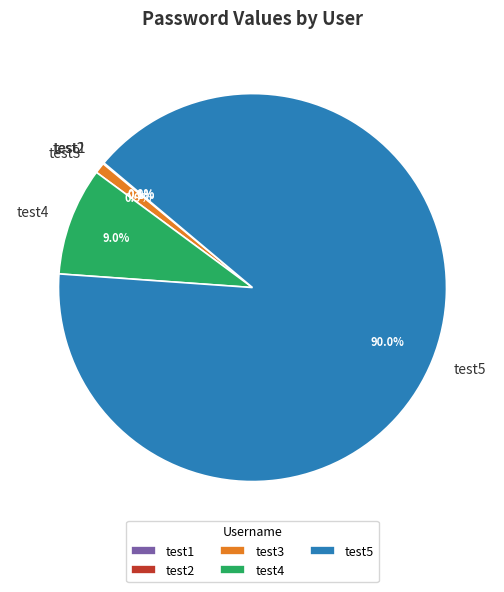

Which slice is the largest?

test5